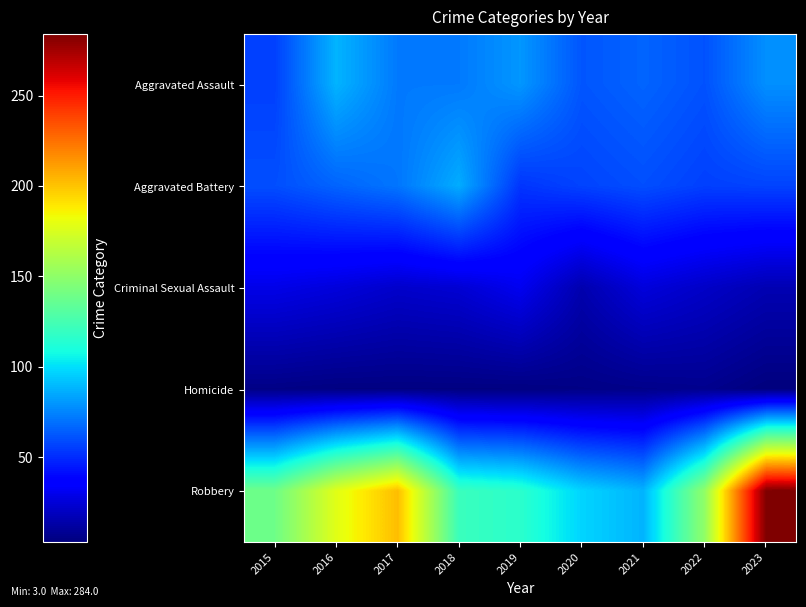

Which category has the highest value across all series?

2023